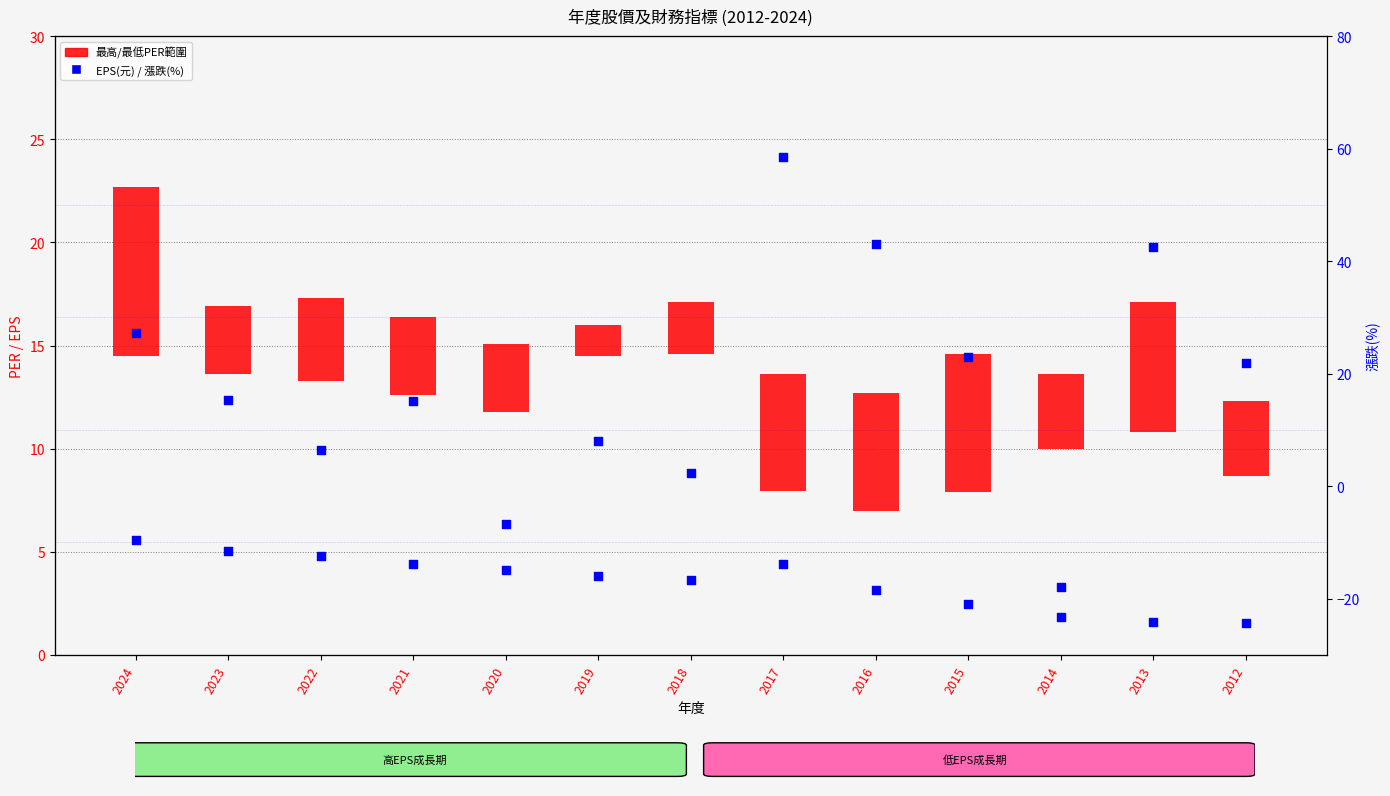

Is the value of EPS(元) at 2013 greater than the value of 最高/最低PER範圍 at 2017?

No